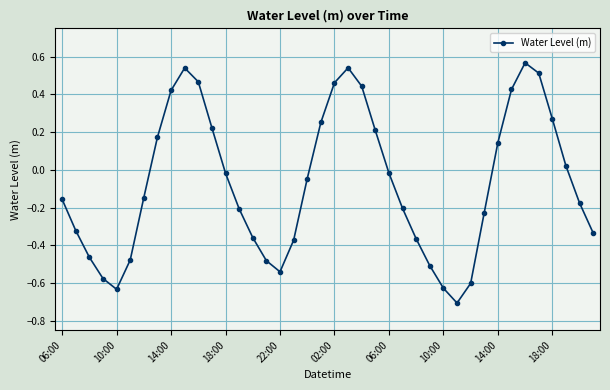

What is the difference between the maximum and minimum values?

1.3